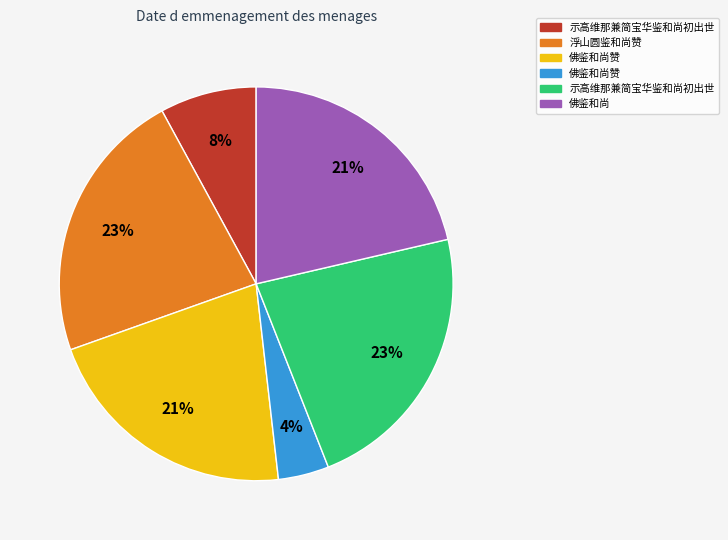

Count the number of slices in the pie.

6